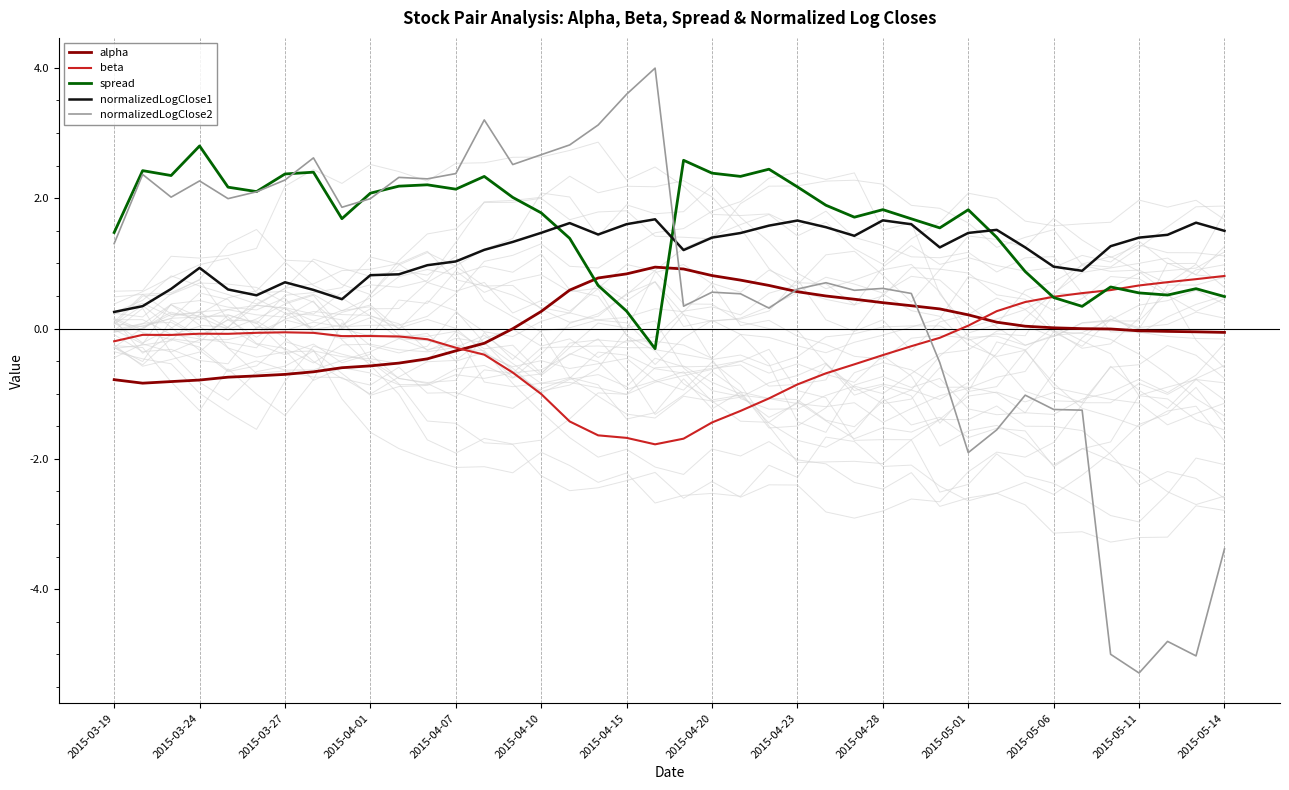

True or false: spread and beta intersect in this chart.

True